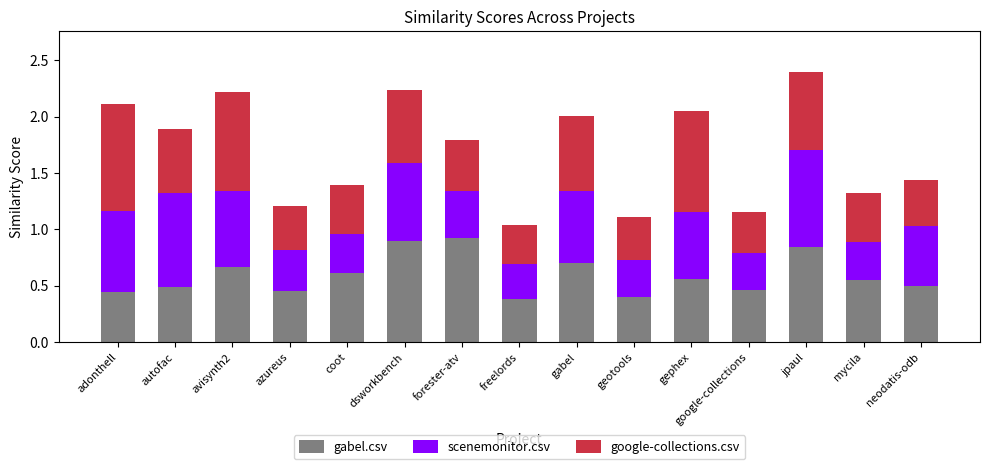

What is the sum of the gabel.csv values at google-collections and avisynth2?

1.1